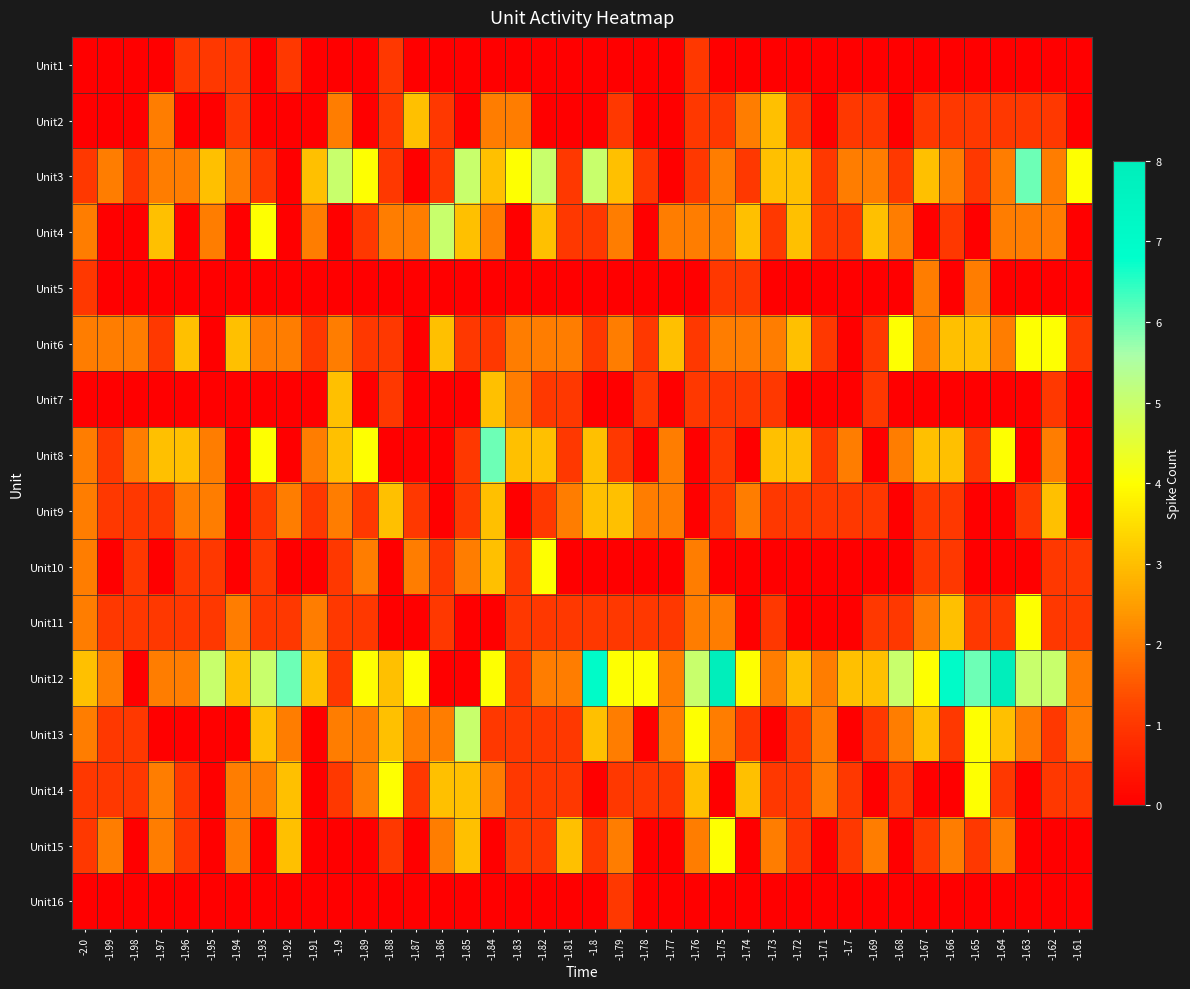

Rank the series by their maximum value, from lowest to highest.

Unit1, Unit16, Unit5, Unit2, Unit7, Unit9, Unit6, Unit10, Unit11, Unit14, Unit15, Unit4, Unit13, Unit3, Unit8, Unit12